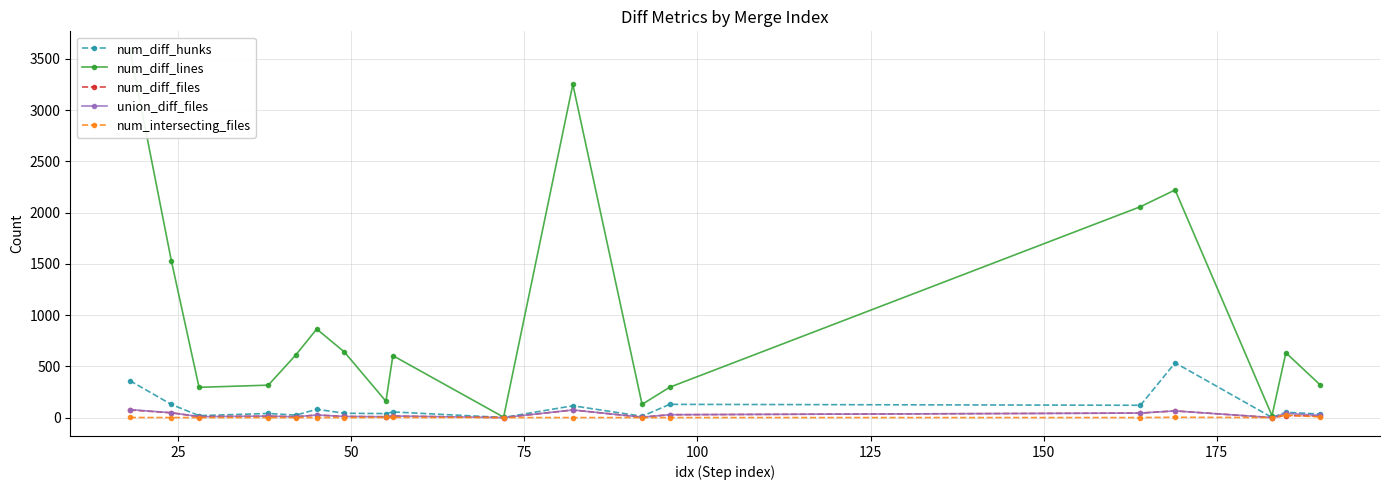

What is the maximum value for union_diff_files?

80